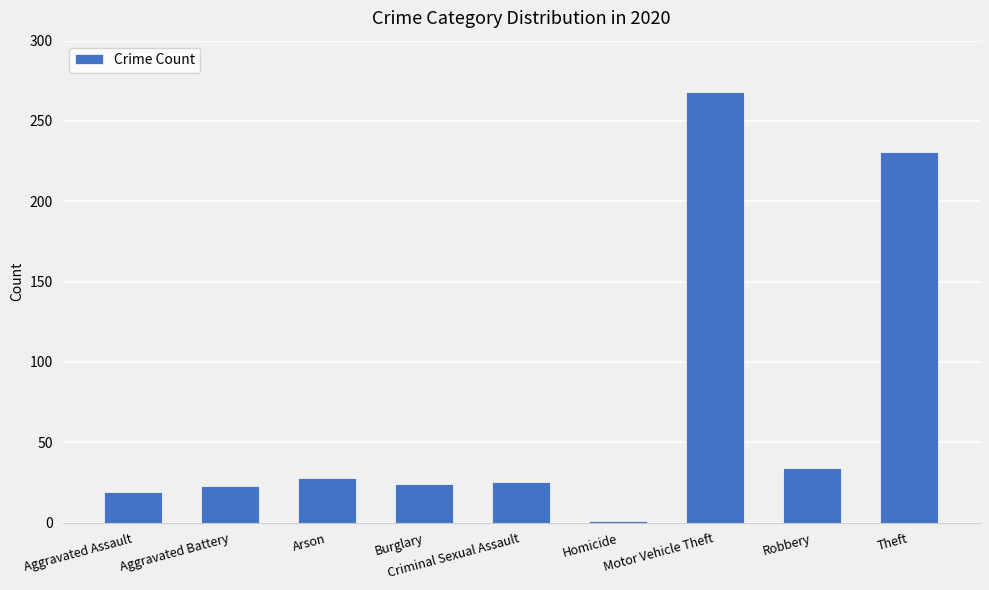

What is the difference between the second highest and minimum values?

230